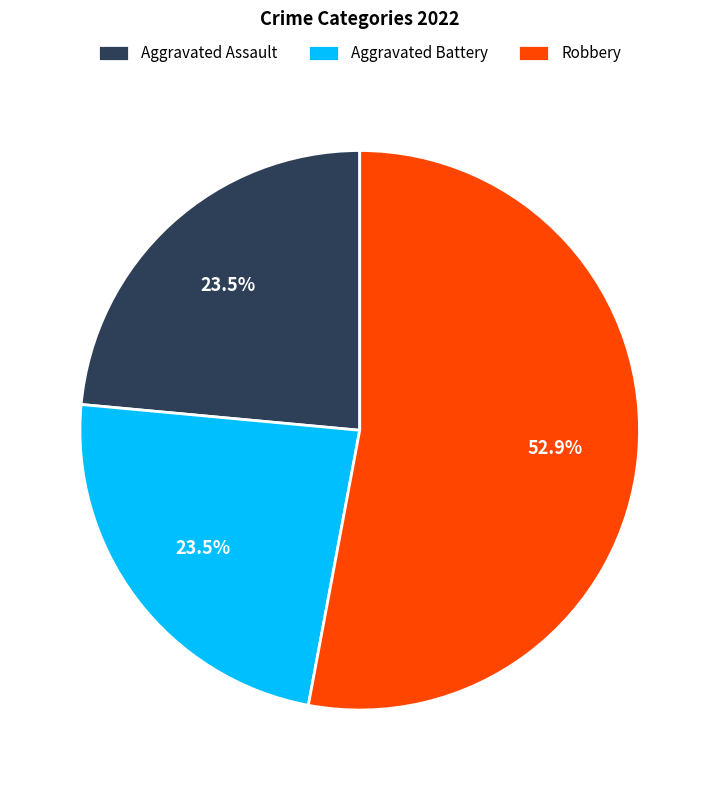

To the nearest percent, what is the difference between the largest and smallest slice percentages?

29%